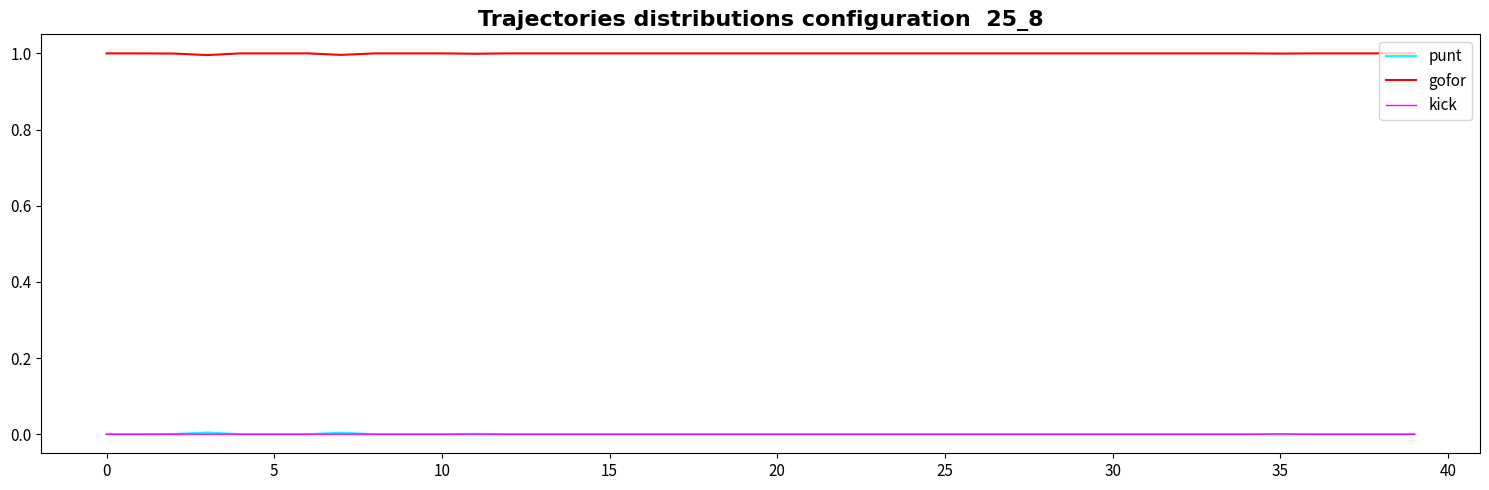

Which series has the largest total across all categories?

gofor